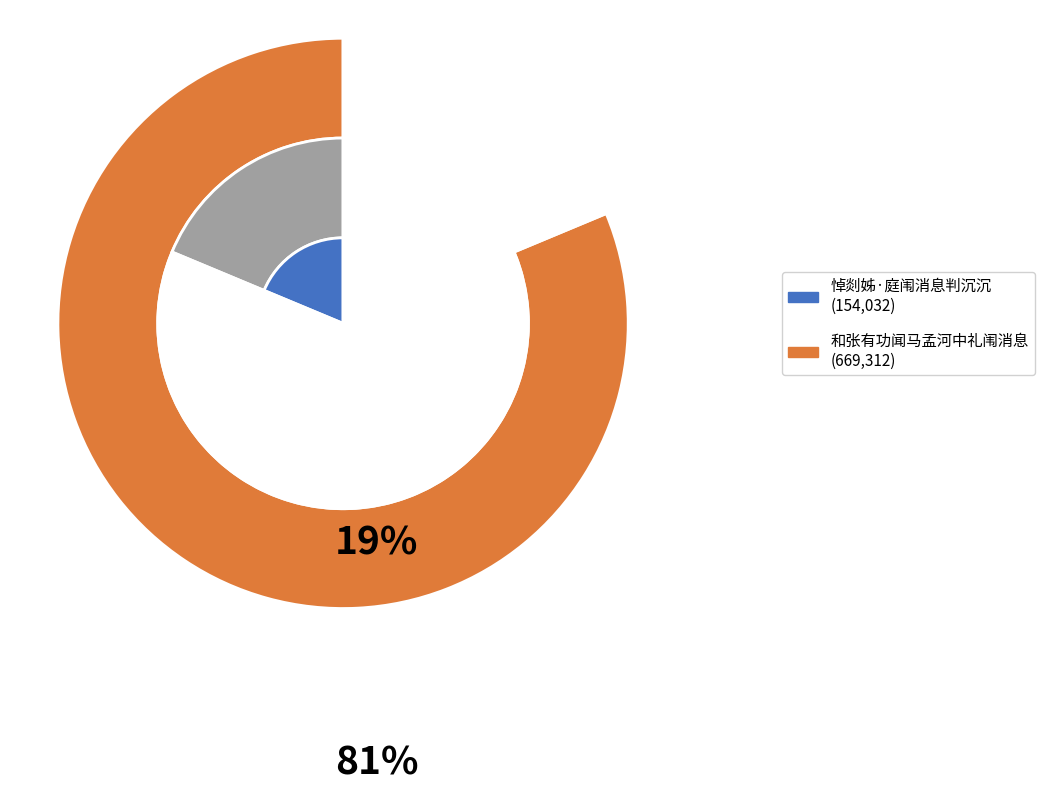

To the nearest percent, what is the combined percentage of 悼剡姊·庭闱消息判沉沉 and 和张有功闻马孟河中礼闱消息?

100%